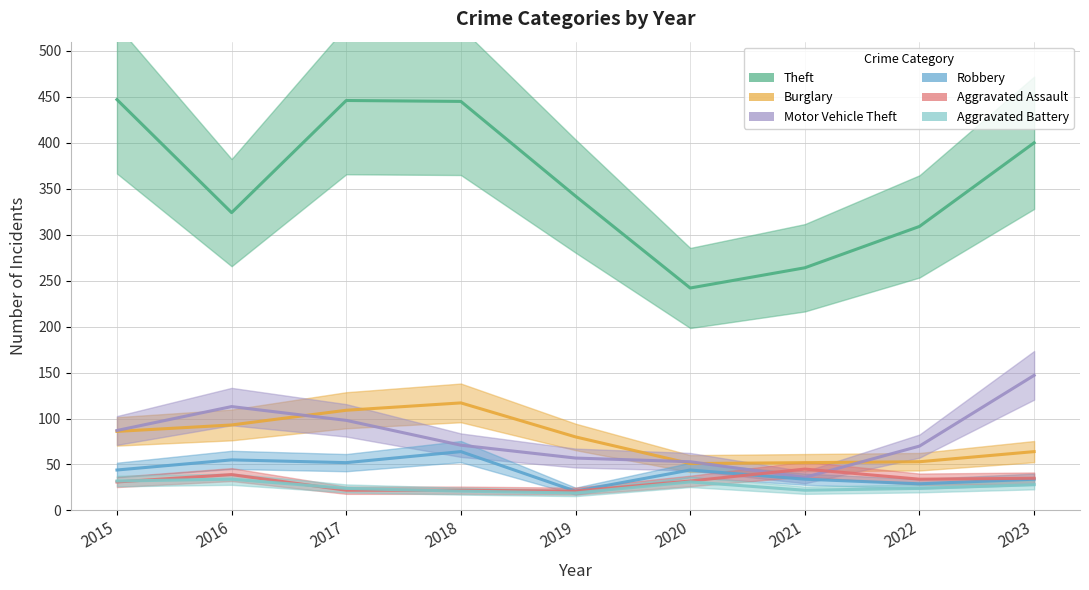

True or false: Motor Vehicle Theft and Theft cross at least once.

False